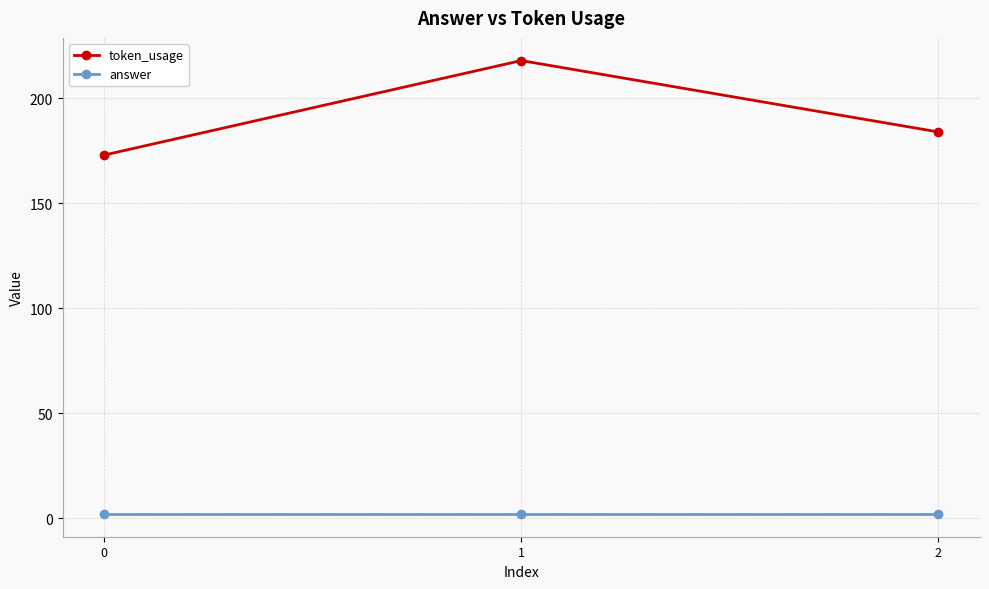

Reading right to left, what are all the values shown in this chart?

token_usage: 184	218	173
answer: 2	2	2